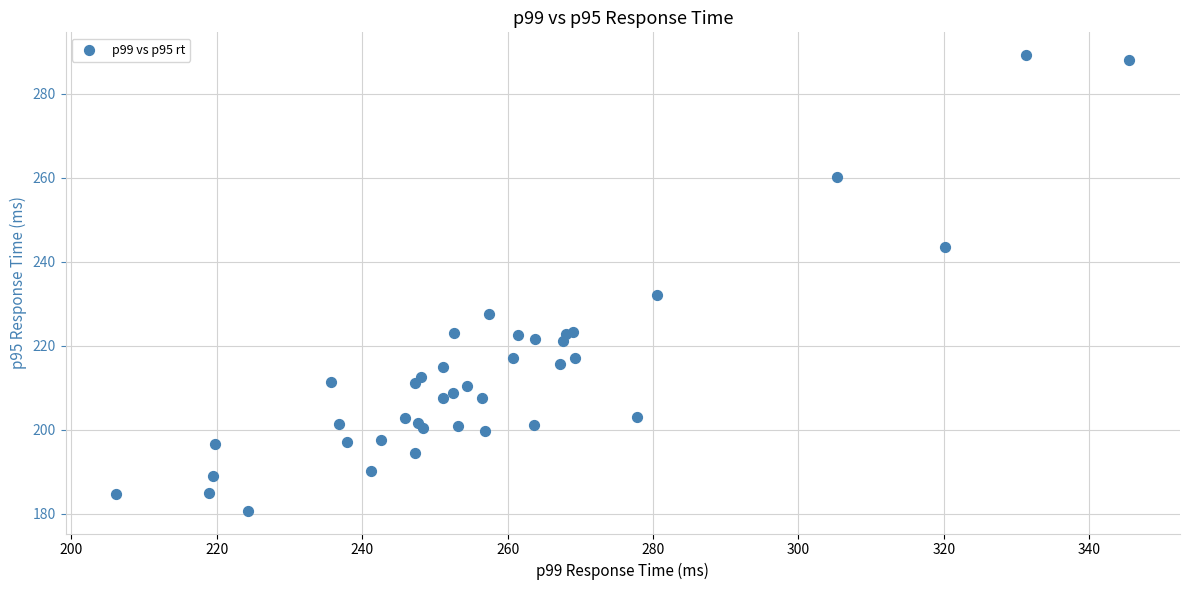

What Y value in the scatter plot is closest to 234?

232.0